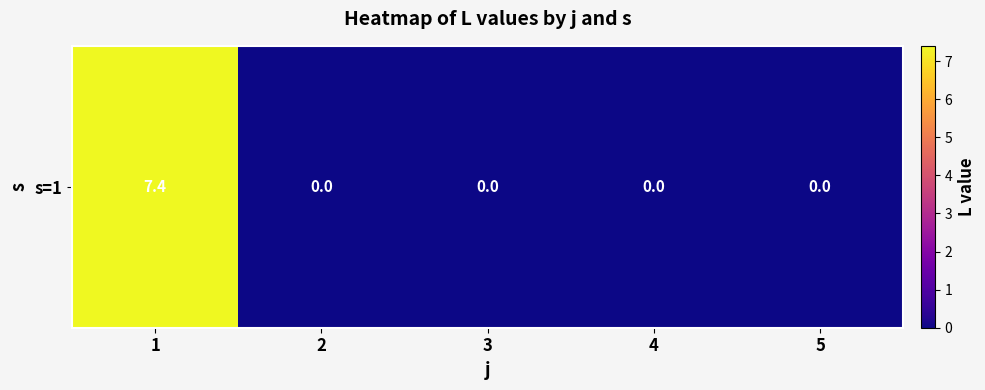

List the labels in order of value, smallest first.

2, 3, 4, 5, 1